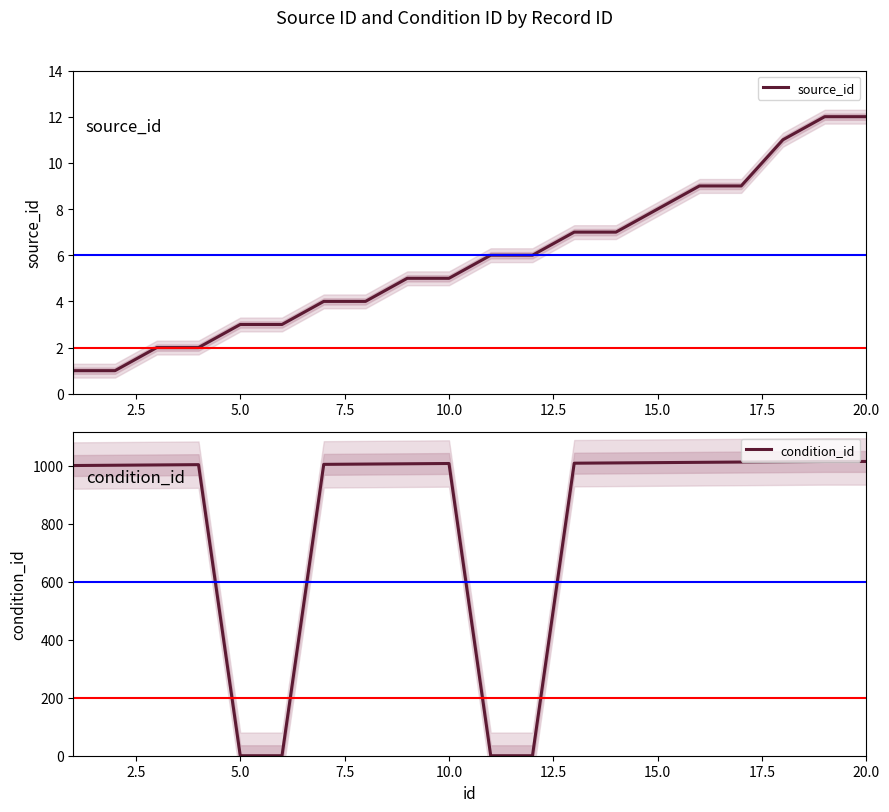

True or false: source_id has a value of 3 at 20.0.

False